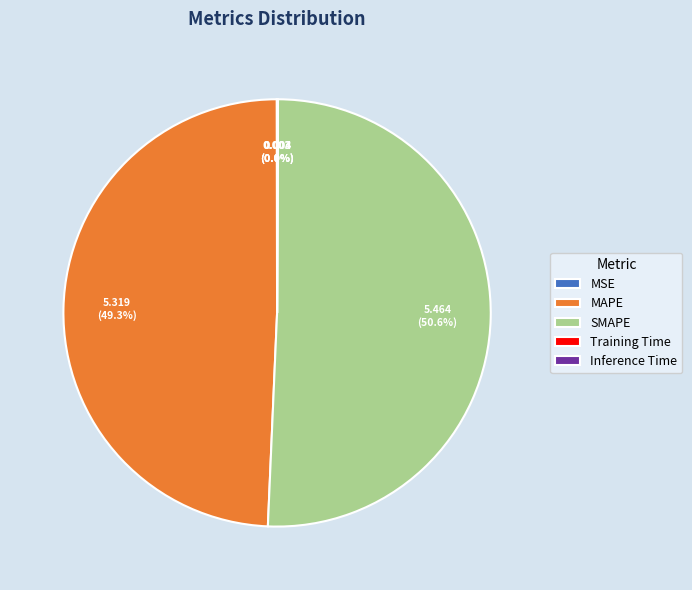

Which slice is the largest?

SMAPE